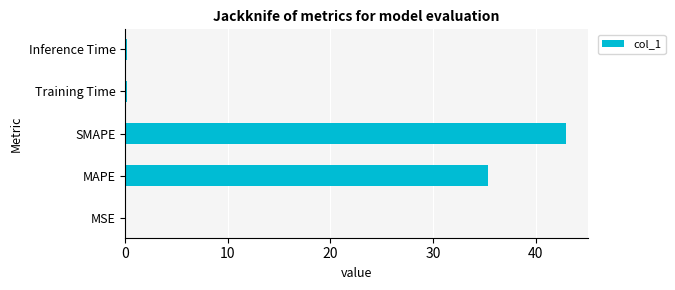

At which label is the value closest to 21?

MAPE